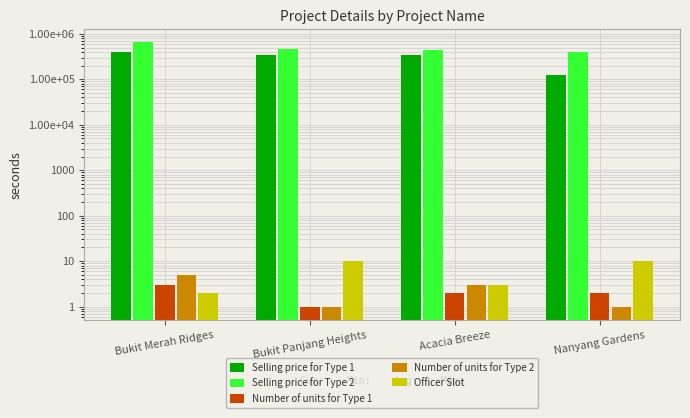

What is the label of the 1st bar from the right?

Nanyang Gardens